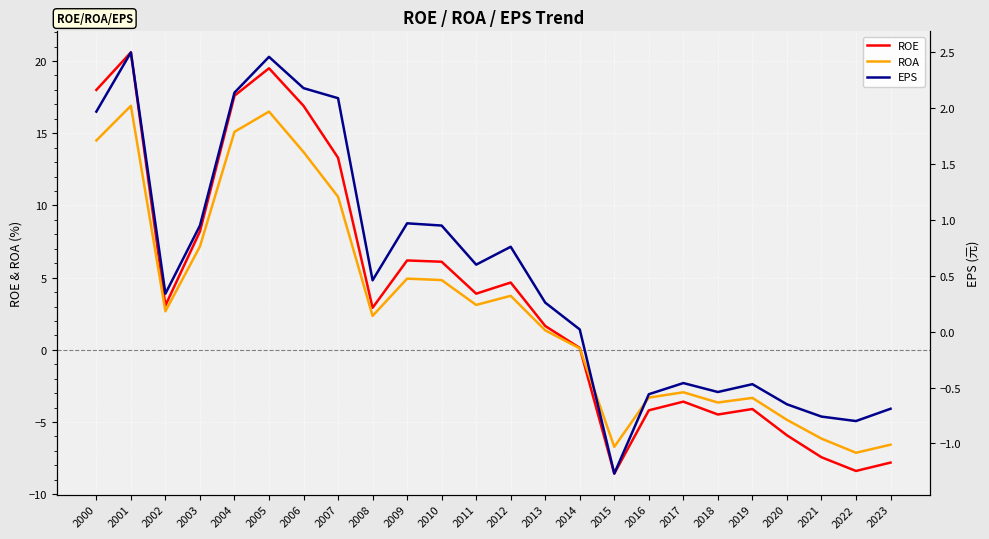

At how many categories does at least one series exceed -2?

24